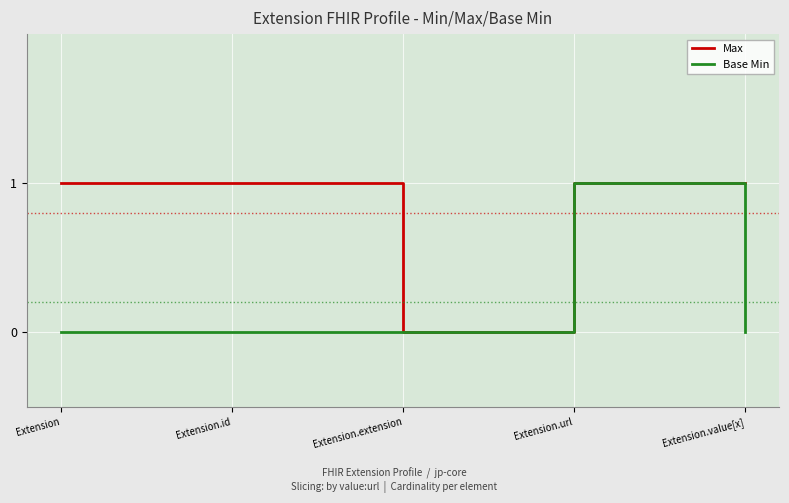

The Base Min series shows 0 at Extension. True or false?

True